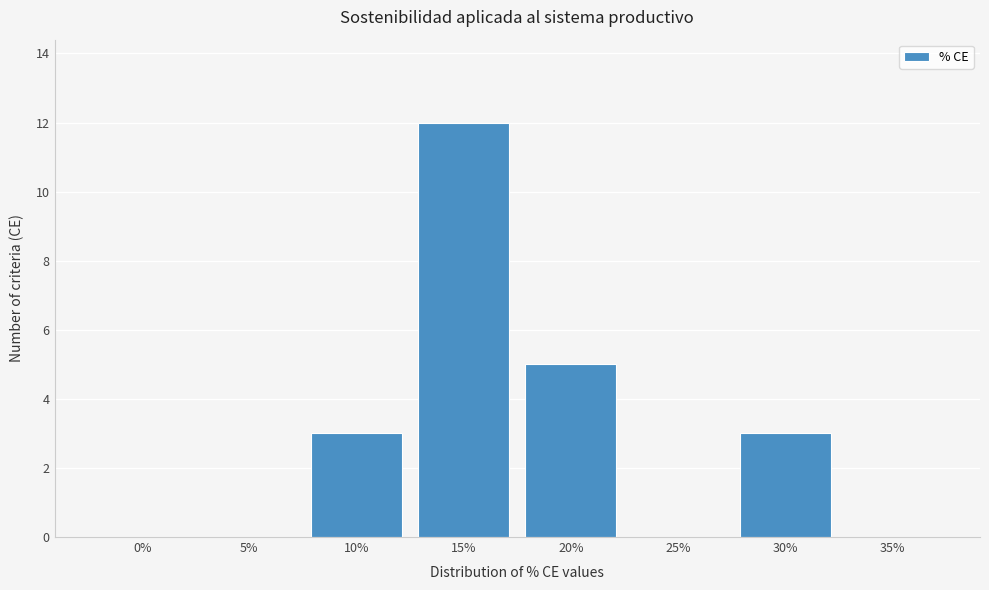

Reading left to right, what are all the values shown in this chart?

0%=0	5%=0	10%=3	15%=12	20%=5	25%=0	30%=3	35%=0